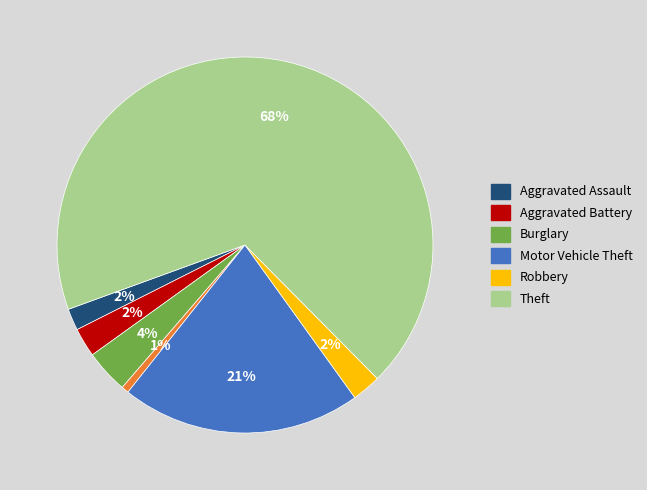

How many segments does this pie chart have?

7